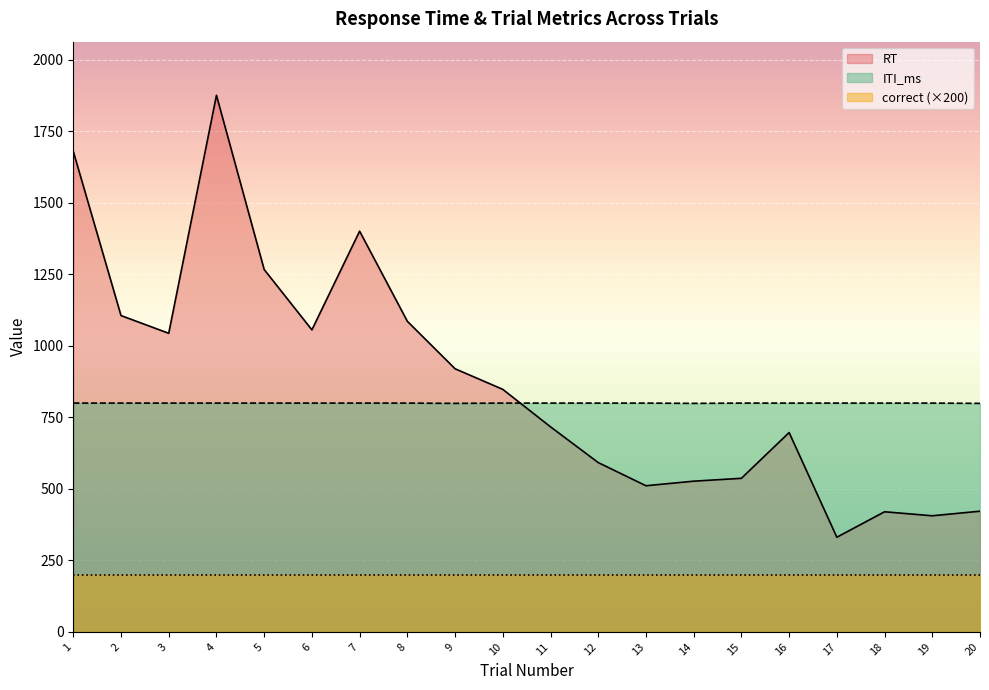

What is the total value across all series at 1?

2680